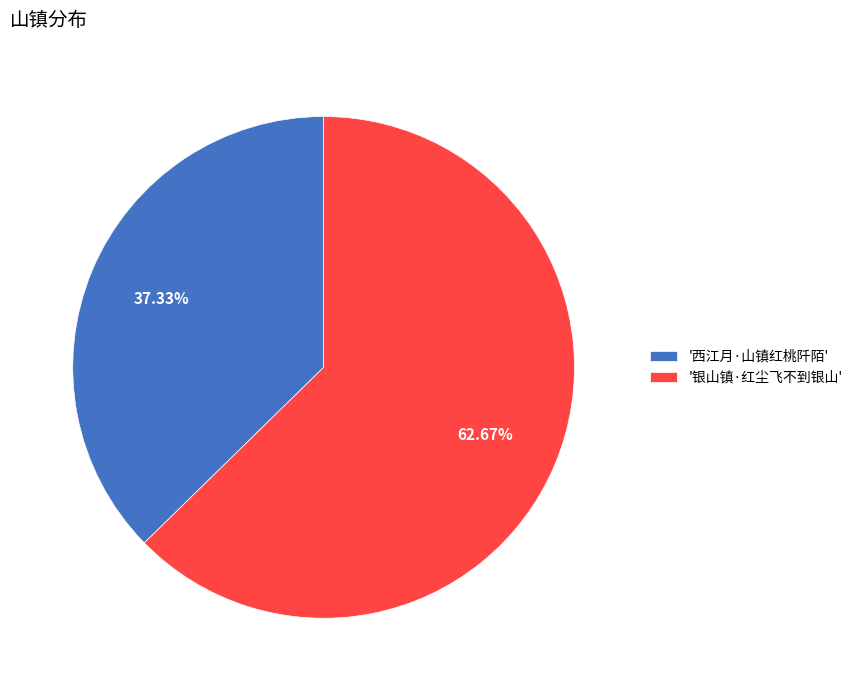

How many segments does this pie chart have?

2